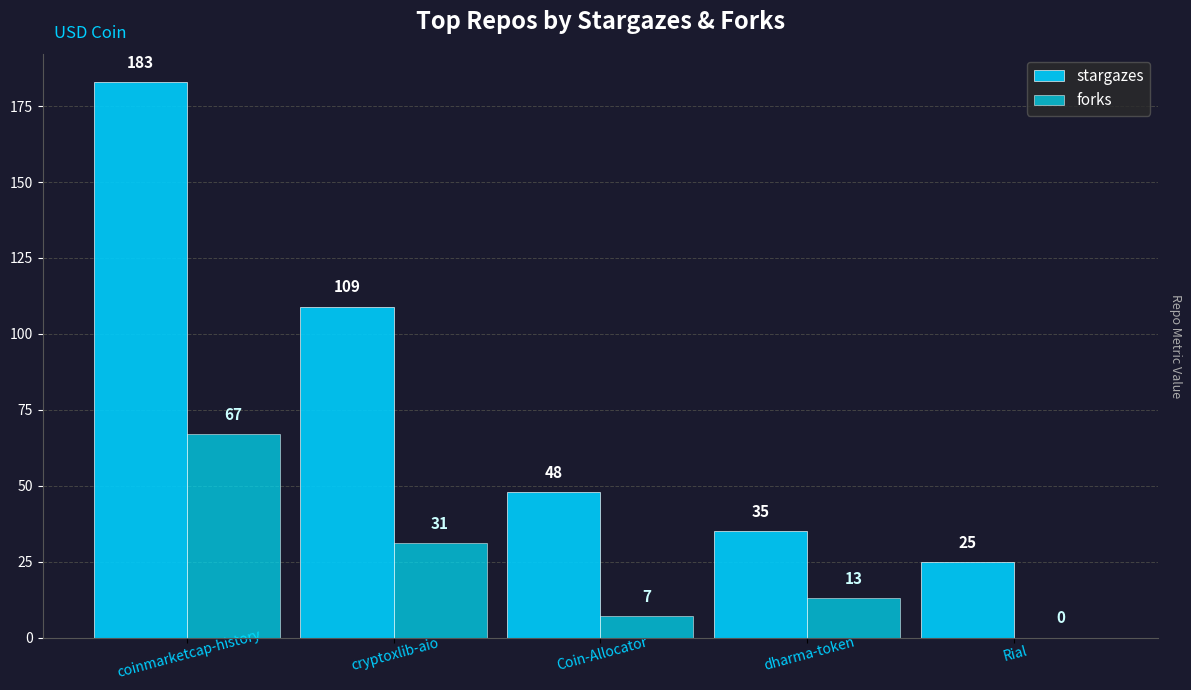

Does the chart contain stacked bars?

No